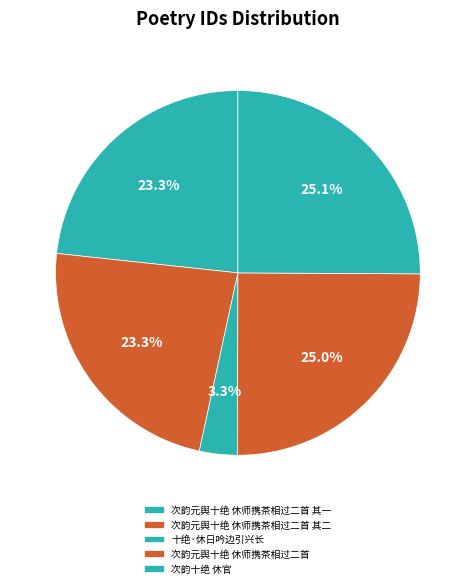

Rank the categories by value from lowest to highest.

十绝·休日吟边引兴长, 次韵元舆十绝 休师携茶相过二首 其一, 次韵元舆十绝 休师携茶相过二首 其二, 次韵元舆十绝 休师携茶相过二首, 次韵十绝 休官